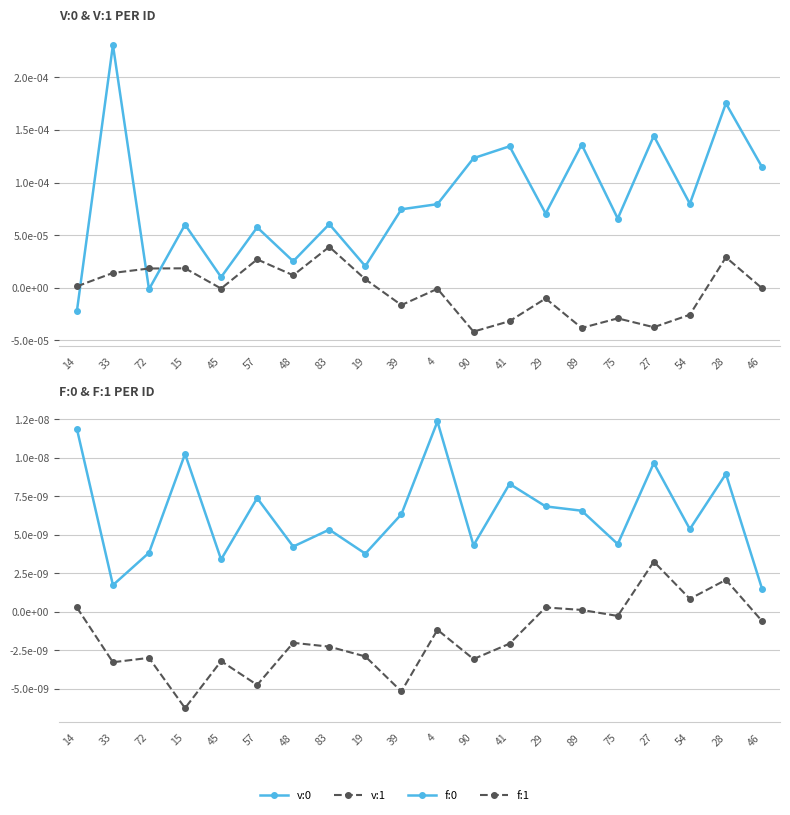

What are all the series names shown in the legend?

v:0, v:1, f:0, f:1